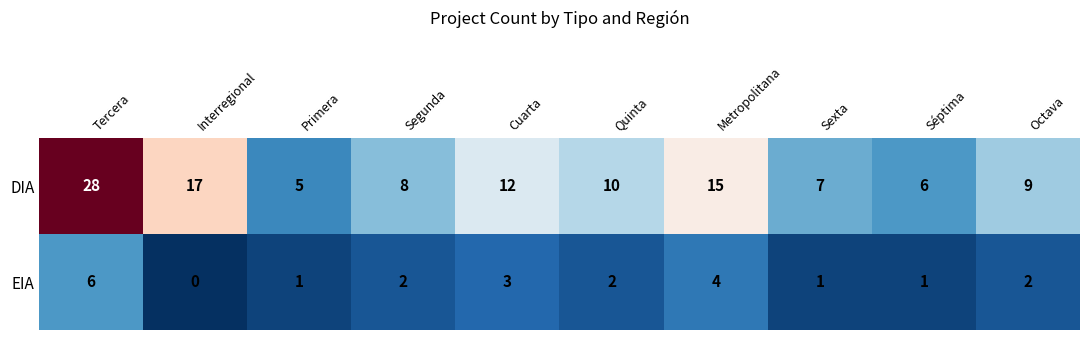

Rank the series by their average value, from lowest to highest.

EIA, DIA